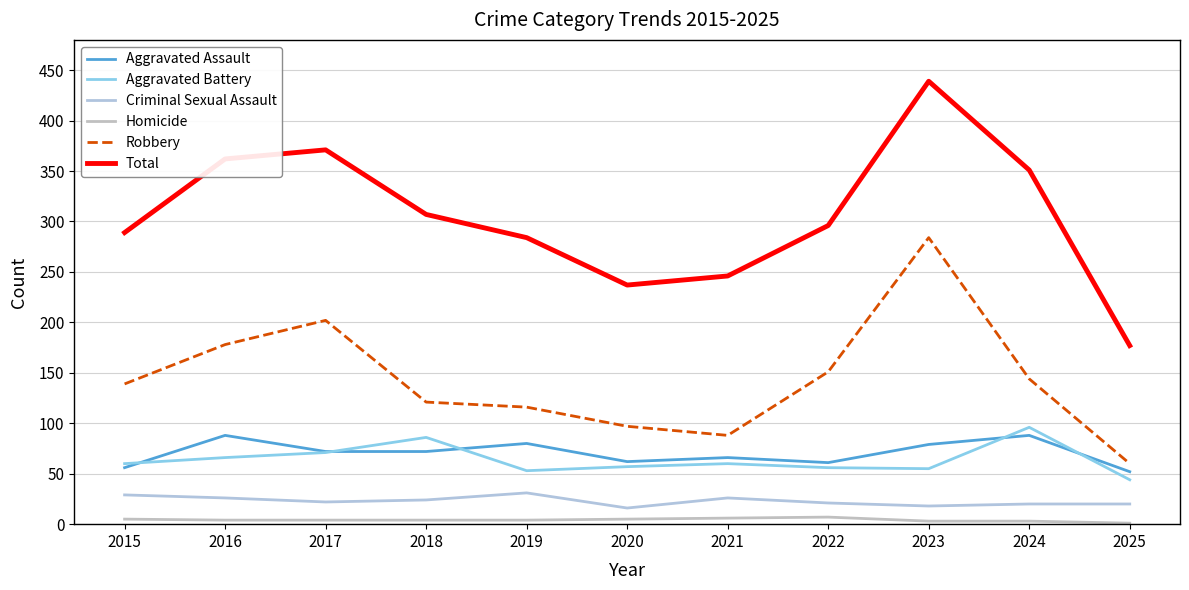

Which series has the largest range (max minus min)?

Total